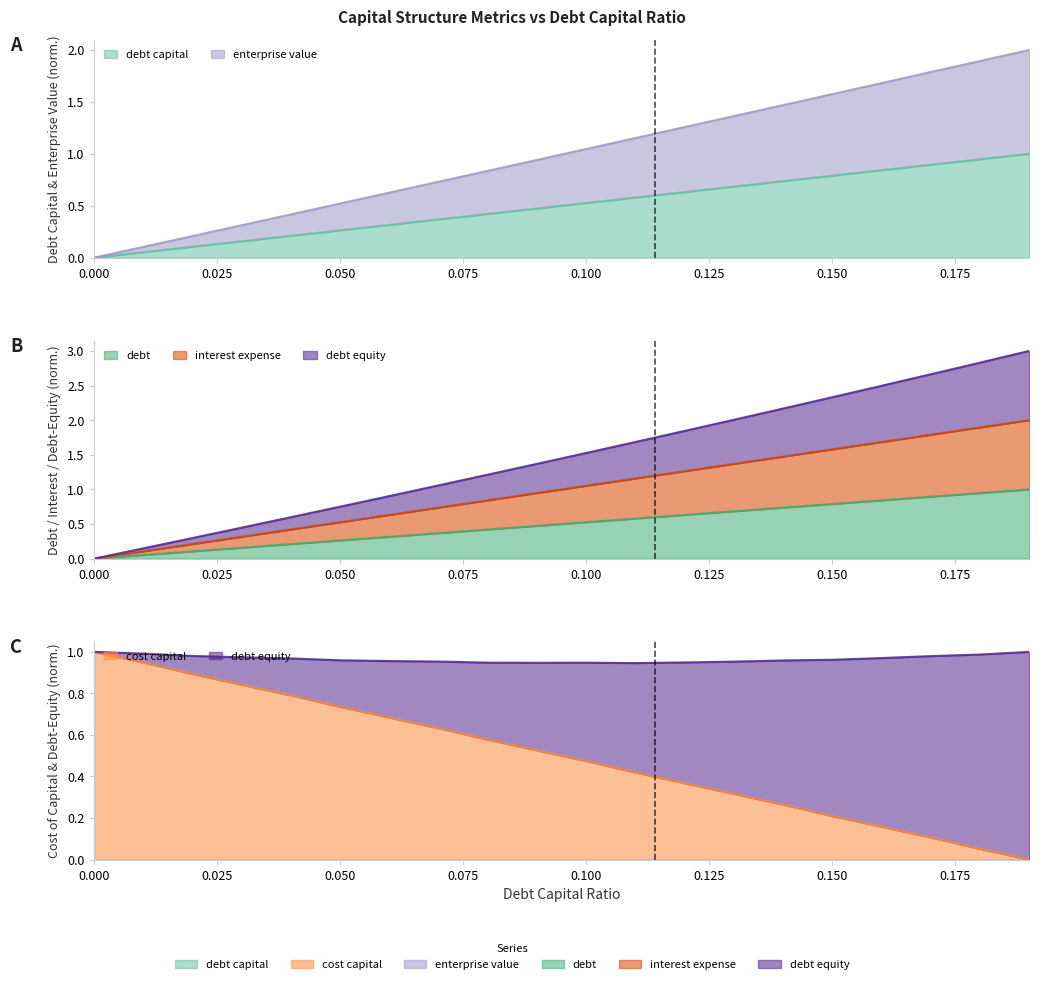

Reading right to left, what are all the values shown in this chart?

debt_capital: 1.0	0.9	0.9	0.8	0.8	0.7	0.7	0.6	0.6	0.5	0.5	0.4	0.4	0.3	0.3	0.2	0.2	0.1	0.1	0.0
cost_capital: 0.0	0.1	0.1	0.2	0.2	0.3	0.3	0.4	0.4	0.5	0.5	0.6	0.6	0.7	0.7	0.8	0.8	0.9	0.9	1.0
enterprise_value: 2.0	1.9	1.8	1.7	1.6	1.5	1.4	1.3	1.2	1.0	0.9	0.8	0.7	0.6	0.5	0.4	0.3	0.2	0.1	0.0
debt: 1.0	0.9	0.9	0.8	0.8	0.7	0.7	0.6	0.6	0.5	0.5	0.4	0.4	0.3	0.3	0.2	0.2	0.1	0.1	0.0
interest_expense: 2.0	1.9	1.8	1.7	1.6	1.5	1.4	1.3	1.2	1.1	0.9	0.8	0.7	0.6	0.5	0.4	0.3	0.2	0.1	0.0
debt_equity: 3.0	2.8	2.7	2.5	2.3	2.2	2.0	1.8	1.7	1.5	1.4	1.2	1.1	0.9	0.8	0.6	0.4	0.3	0.1	0.0